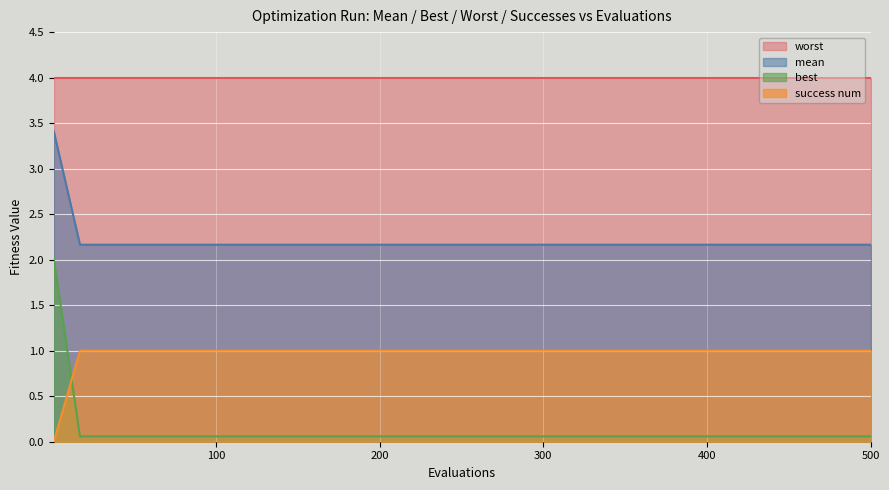

True or false: mean and best cross at least once.

False